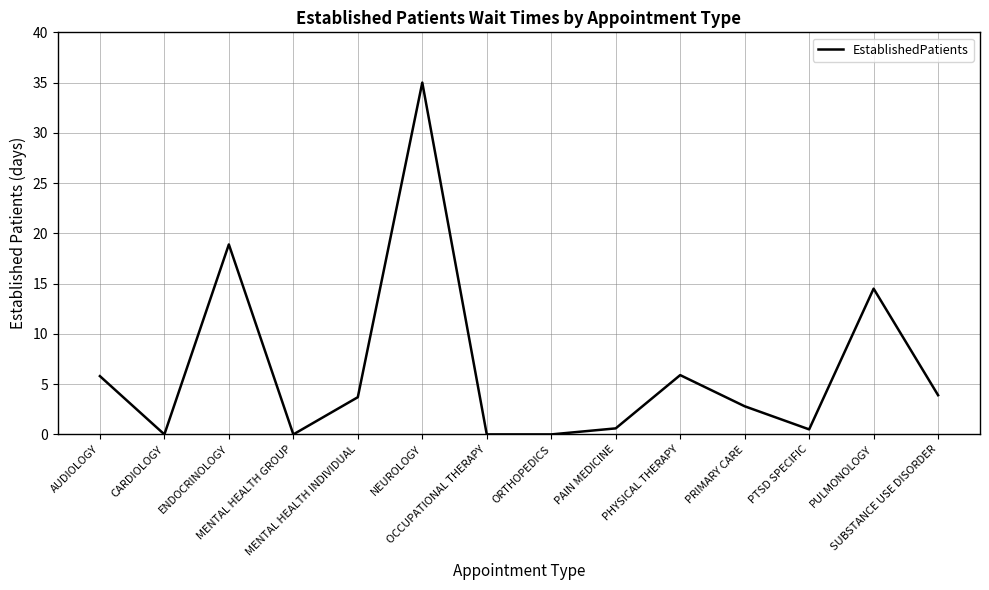

Which has a higher value, AUDIOLOGY or PULMONOLOGY?

PULMONOLOGY